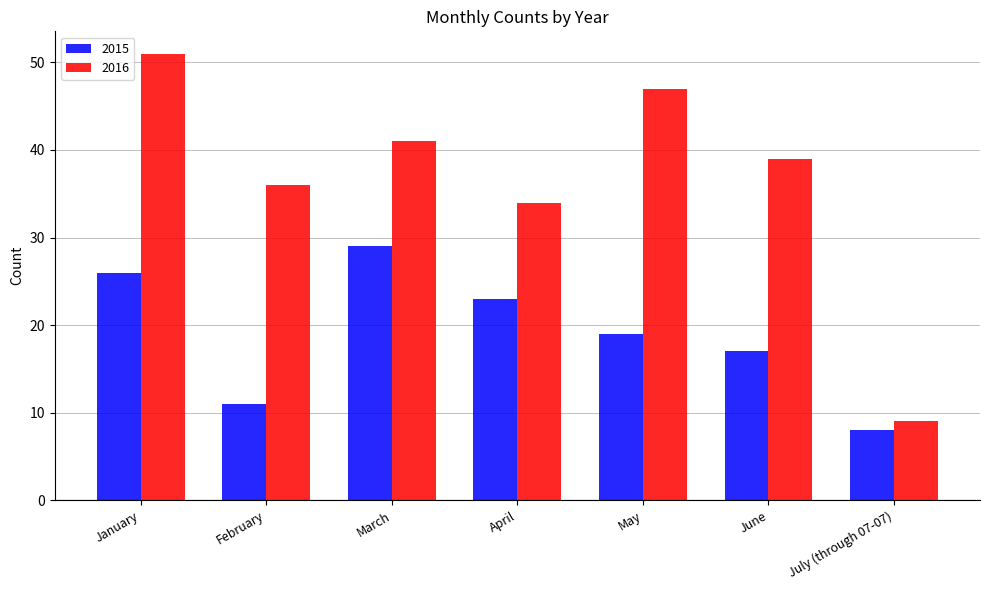

Is it true that 2015 equals 26 at January?

True